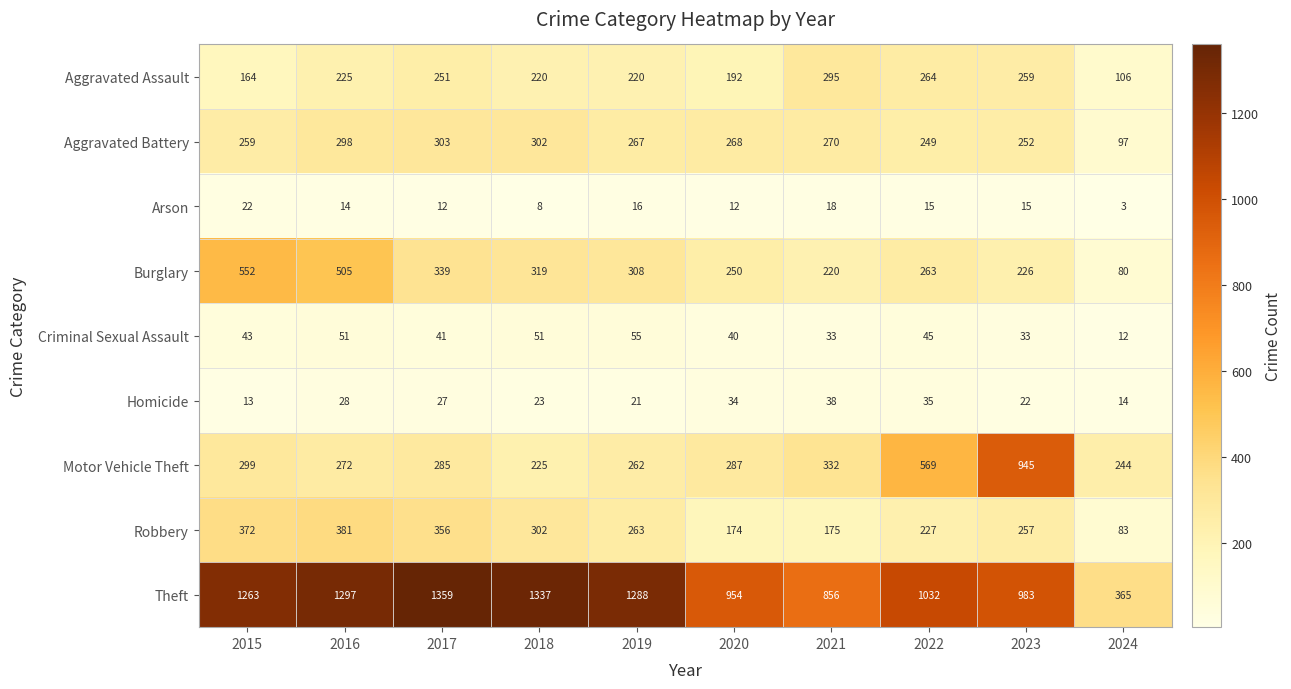

How many distinct data groups are displayed?

9